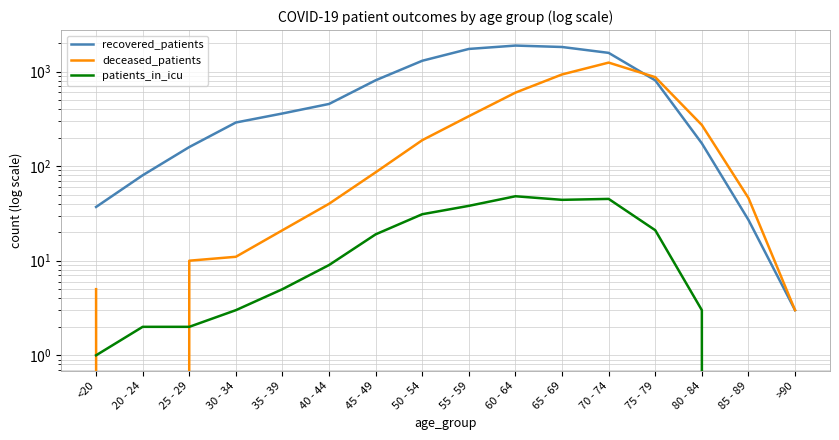

Count the number of categories in the chart.

16